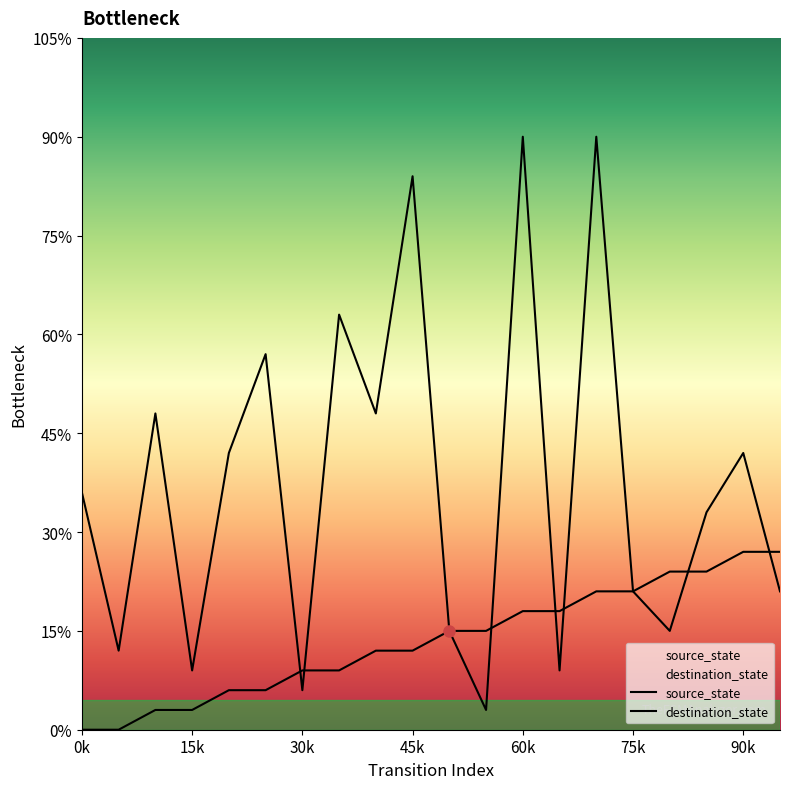

What is the difference between the destination_state values at 10 and 12?

25